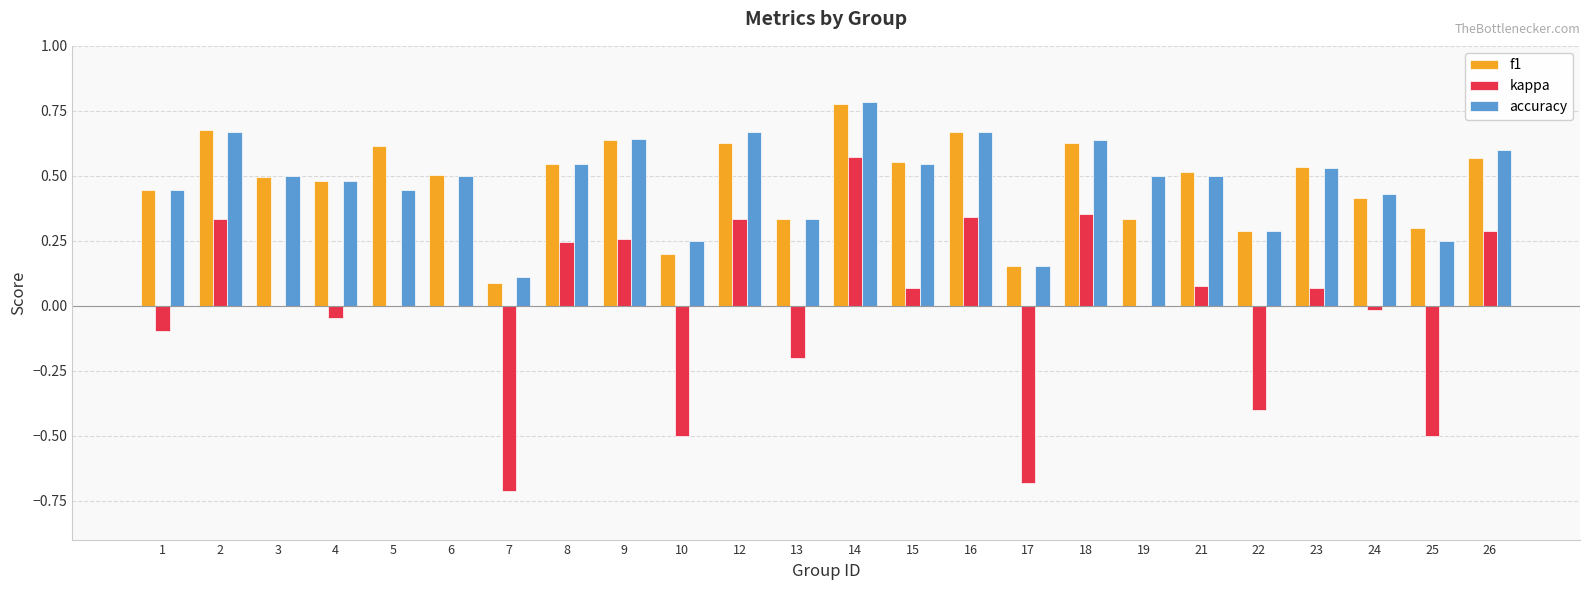

What is the sum of the accuracy values at 10 and 14?

1.0